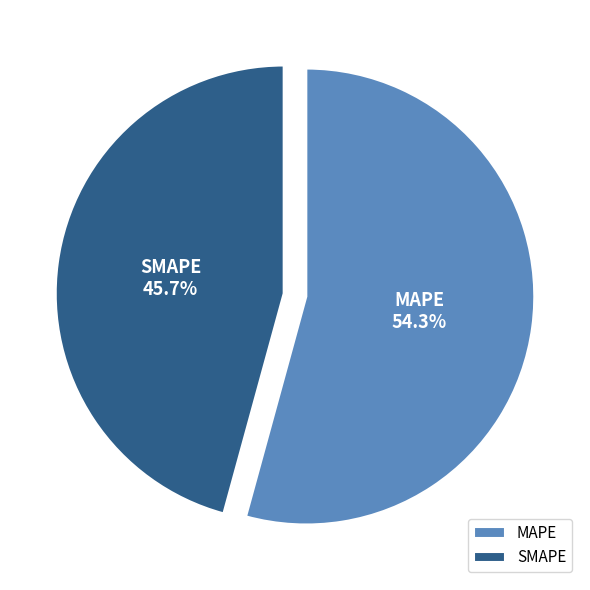

Which category has the smallest portion of the pie?

SMAPE